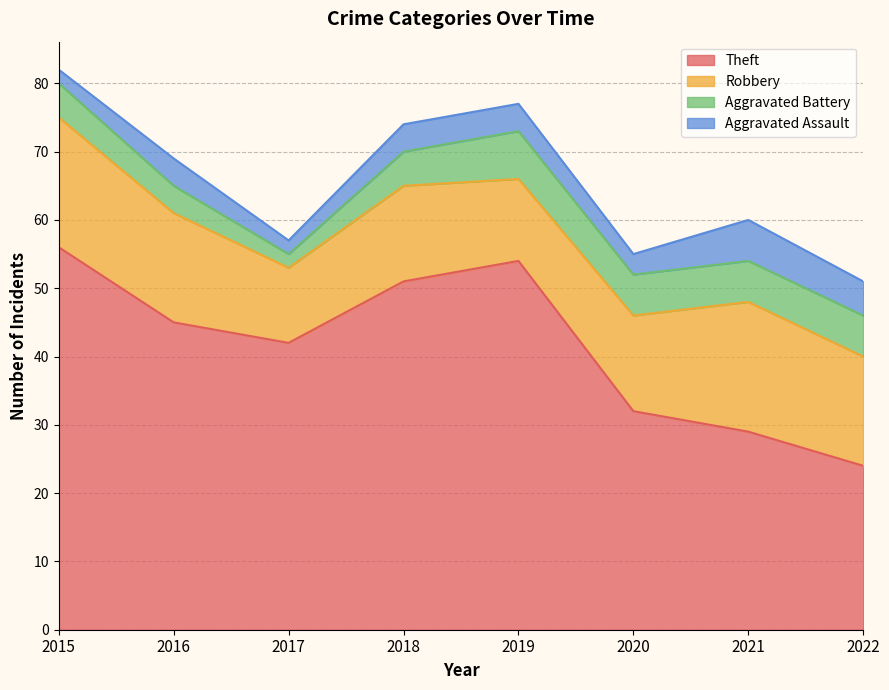

What is the total value across all series at 2016?

69